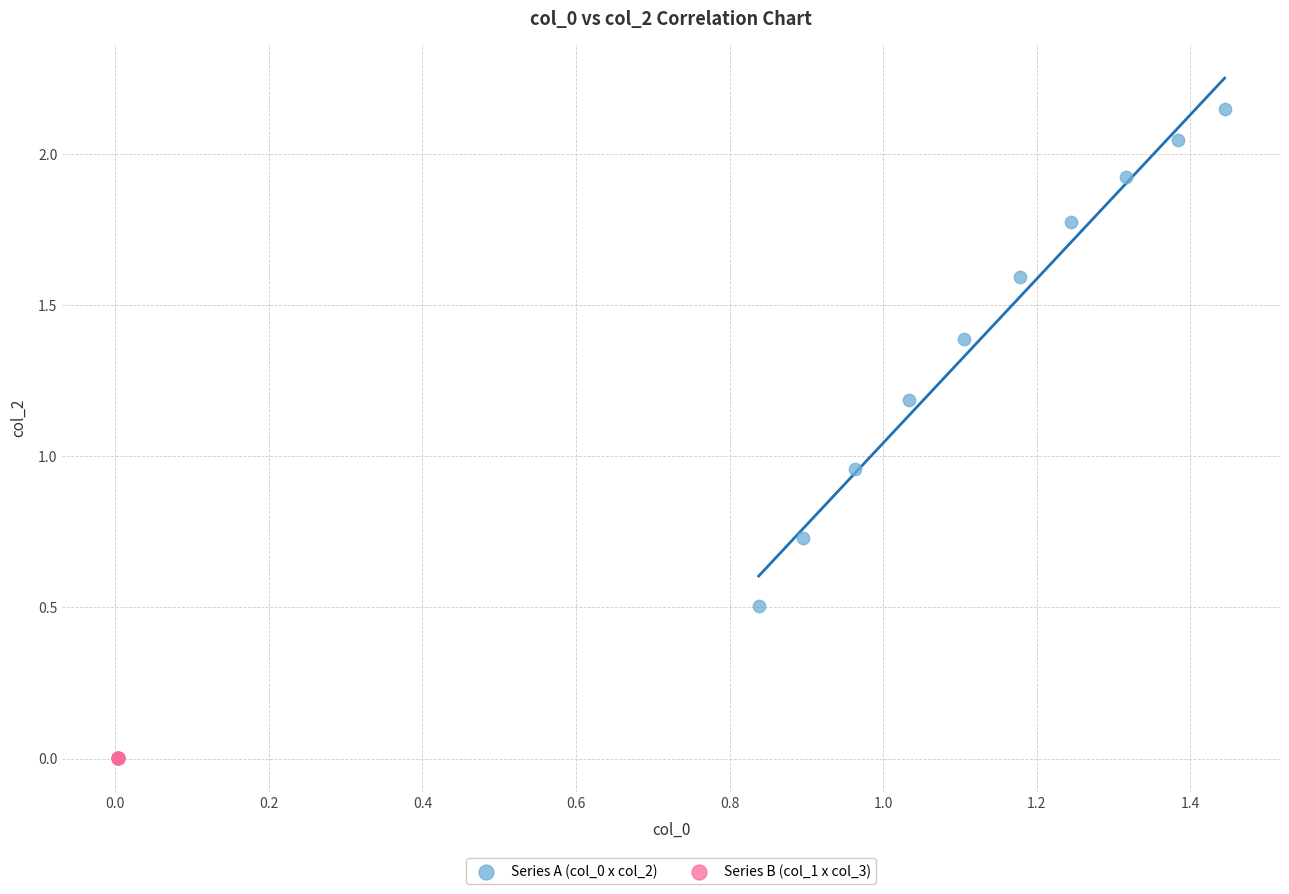

Which series reaches the minimum Y coordinate?

Series B (col_1 x col_3)